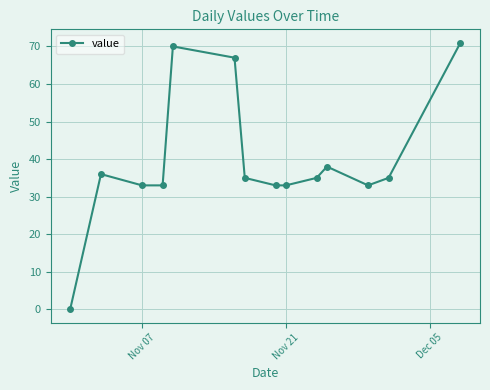

How many categories are shown in the chart?

14